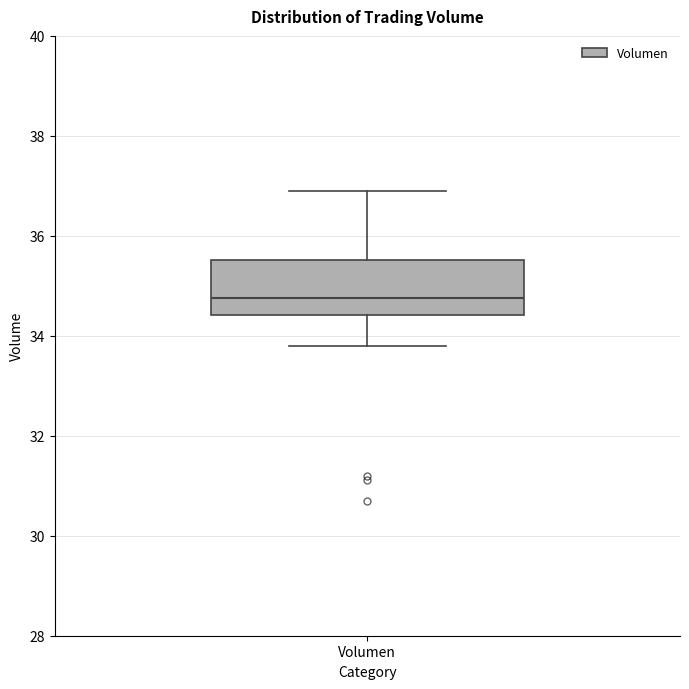

Where does the upper whisker of the box for Volumen end on the y-axis? The values are not printed on the chart, so give them approximately, as read against the axis.

36.8